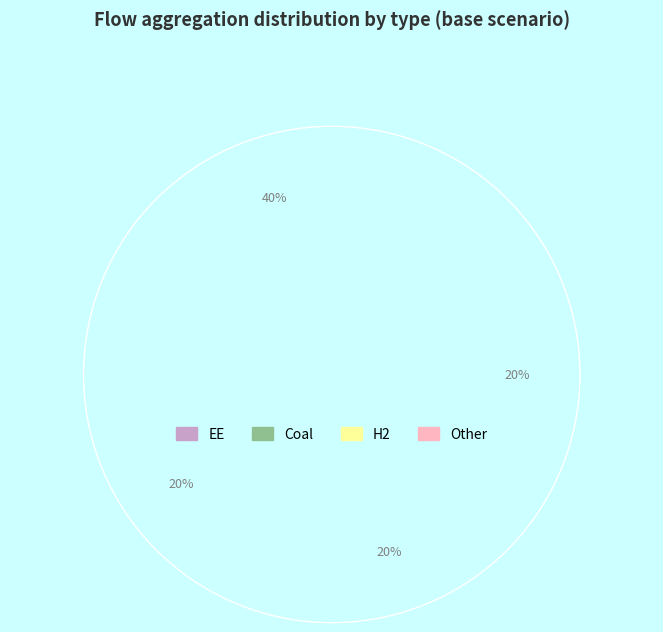

To the nearest percent, what is the average slice percentage?

20%